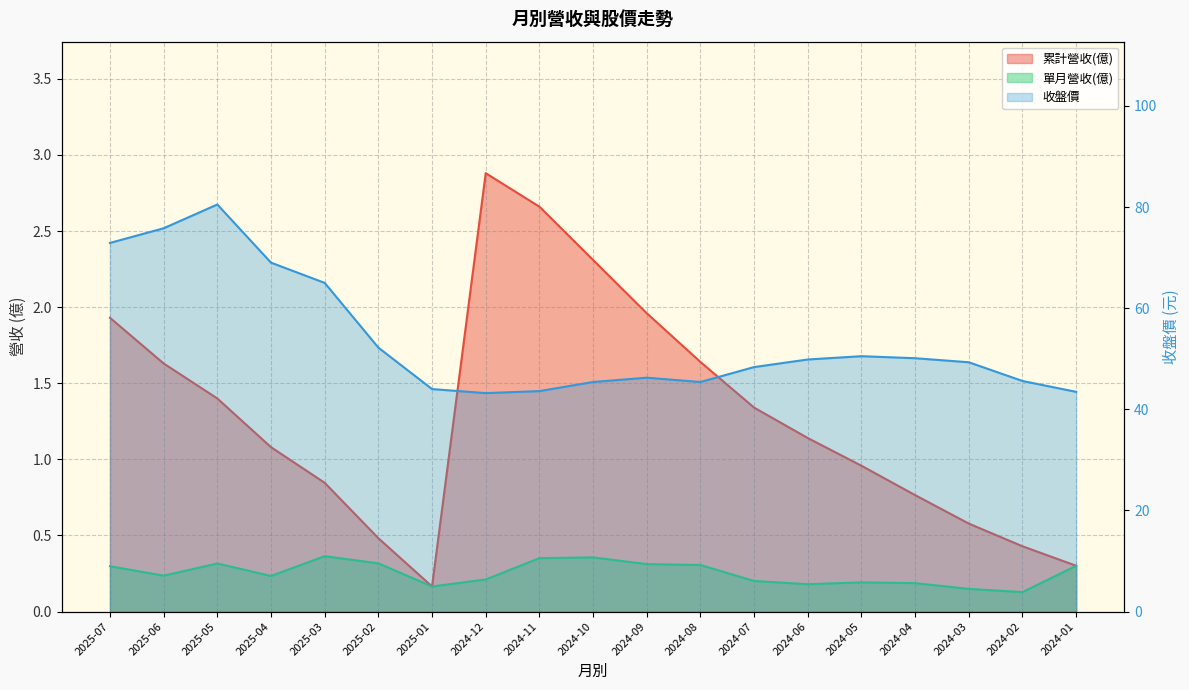

True or false: 單月營收(億) and 收盤價 intersect in this chart.

False